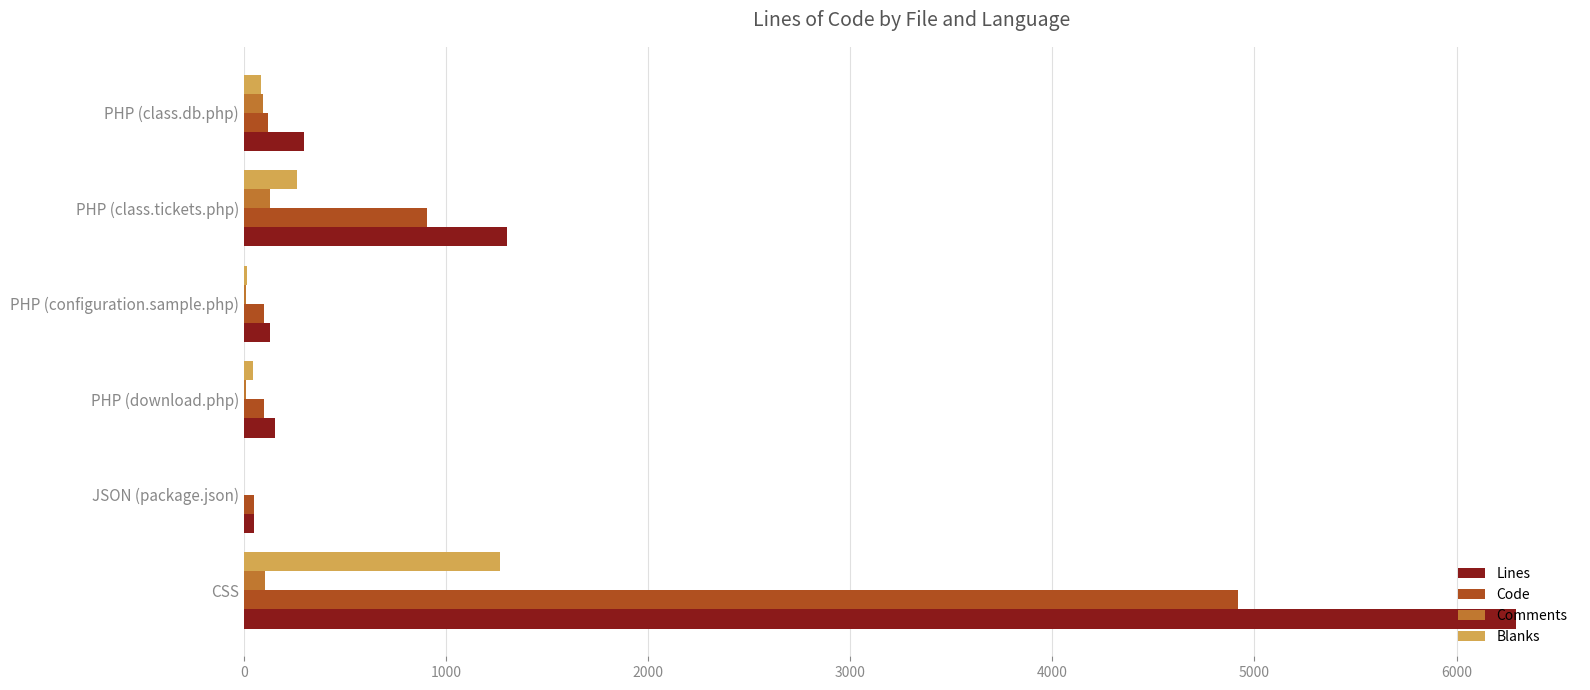

The value of Code at PHP (class.tickets.php) is 908. True or false?

True